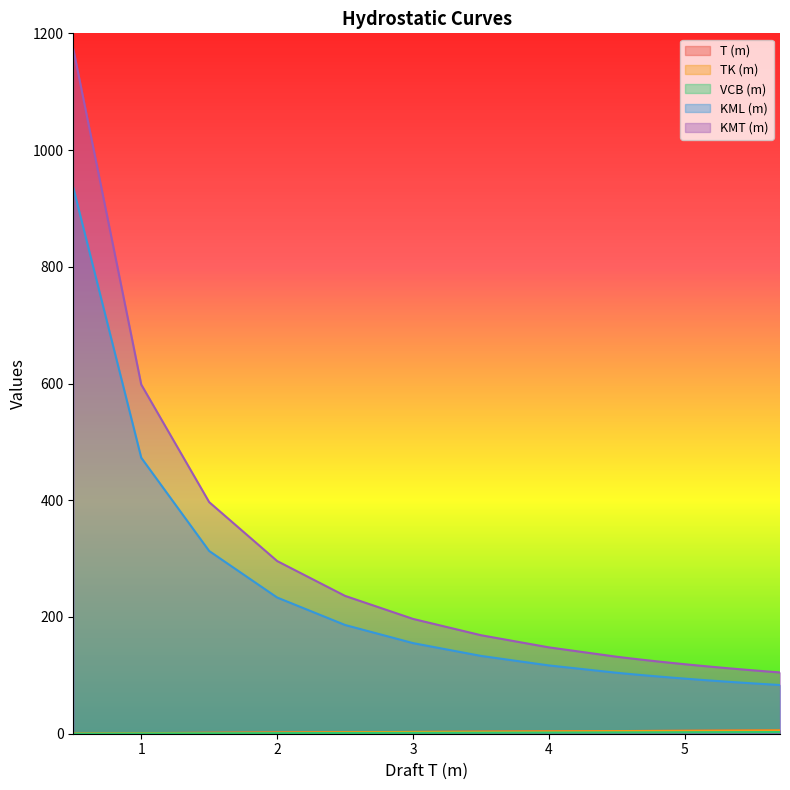

Count the number of categories in the chart.

21